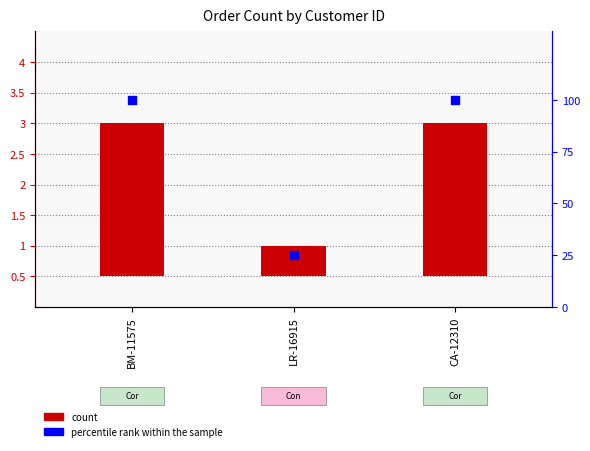

What is the total value across all series at LR-16915?

25.5